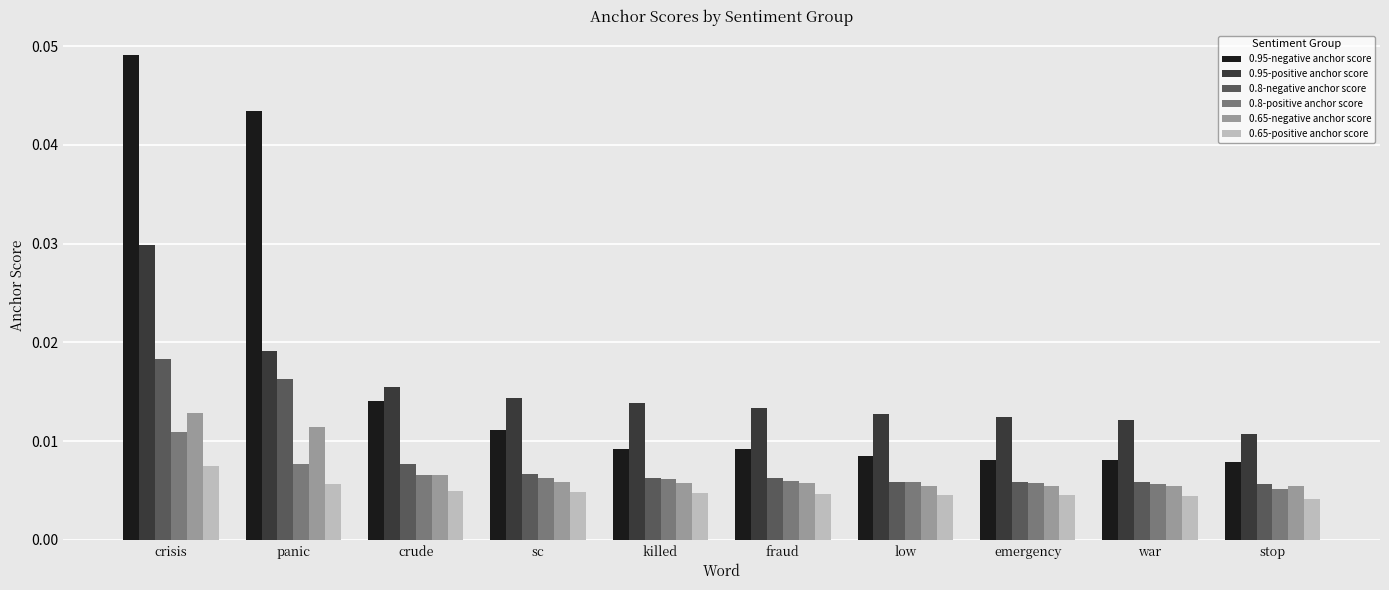

What is the label of the 7th bar from the left?

low